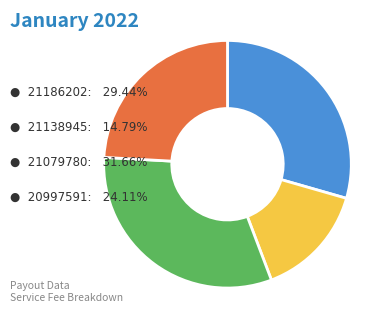

Does any single category account for the majority?

No